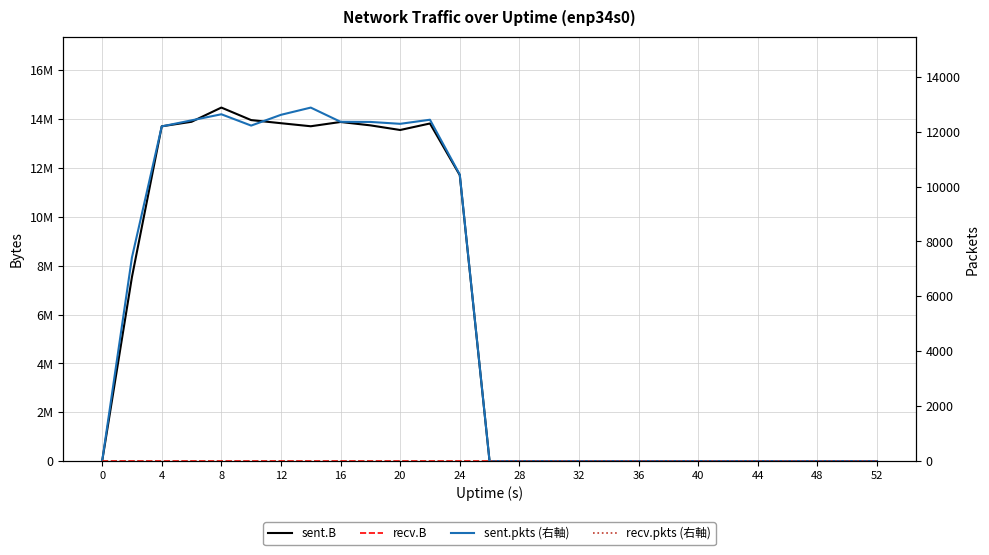

In sent.B, how many points are higher than both neighbors (excluding endpoints)?

3